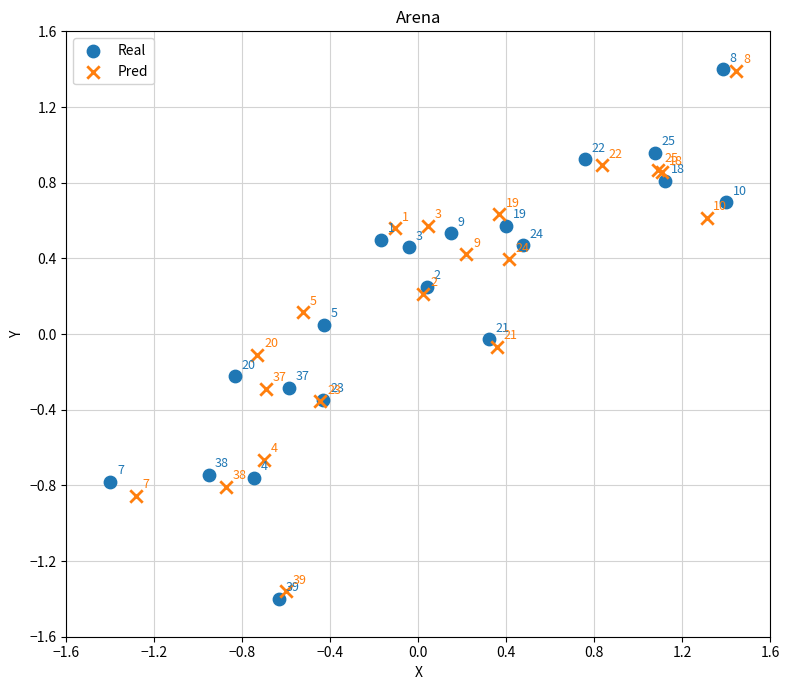

Which series reaches the maximum Y coordinate?

Real